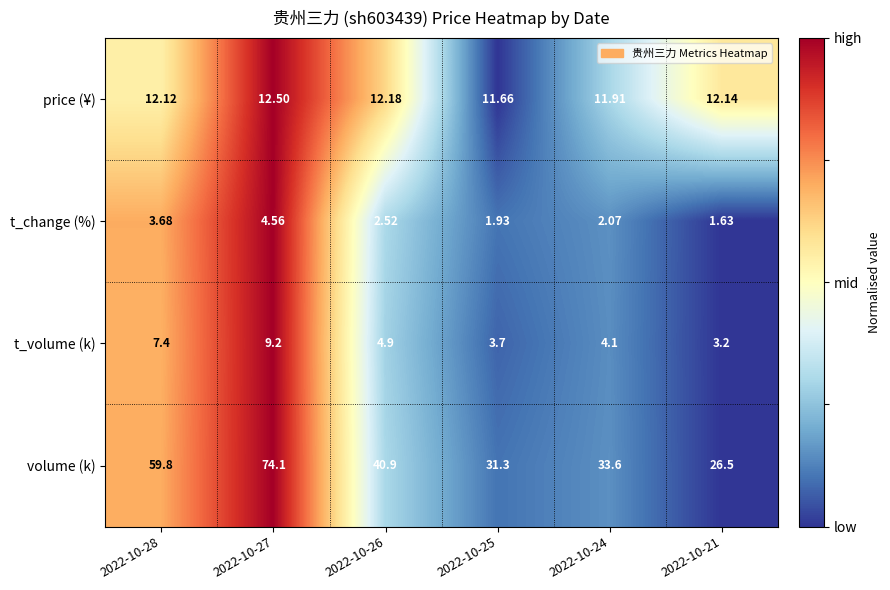

How many distinct data groups are displayed?

4